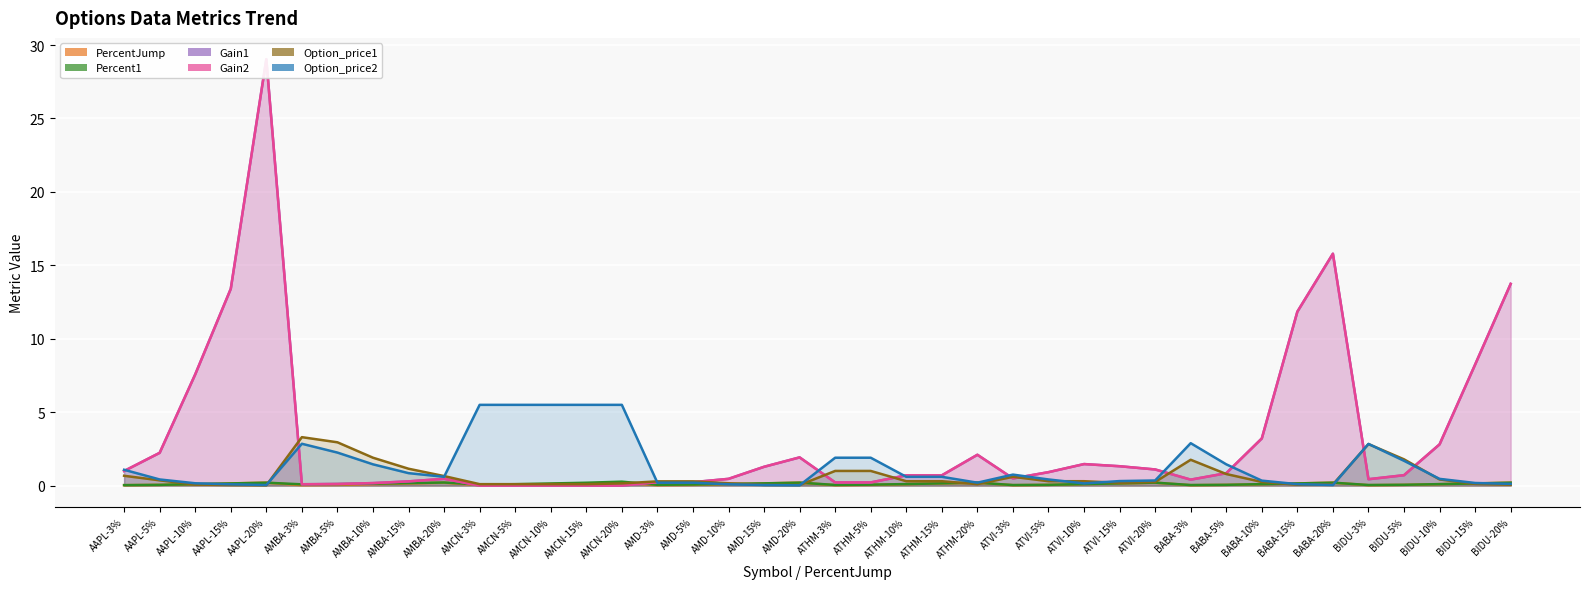

The PercentJump series shows 0.1 at AMD-20%. True or false?

False